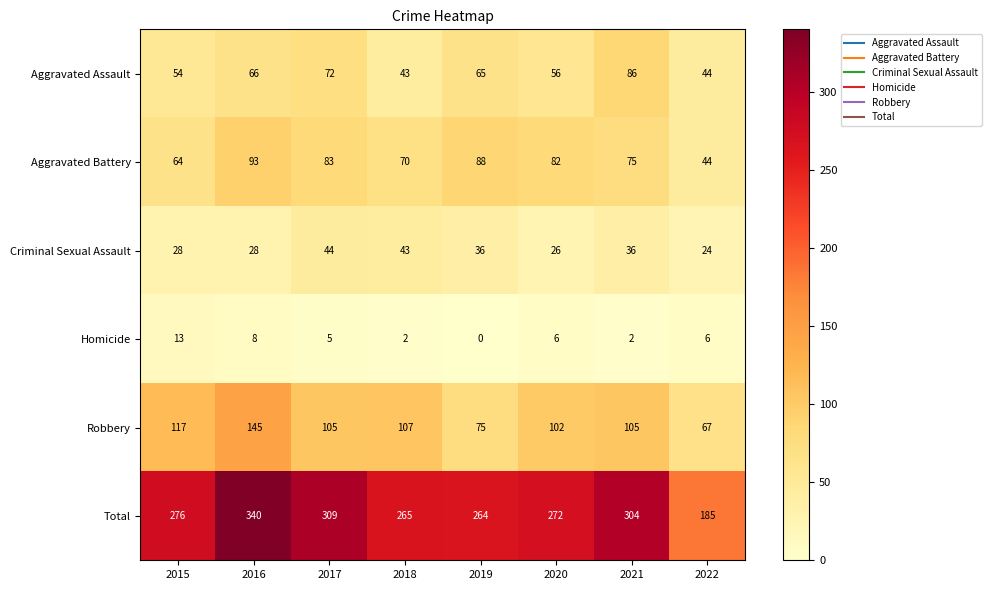

The value of Aggravated Battery at 2017 is 55. True or false?

False